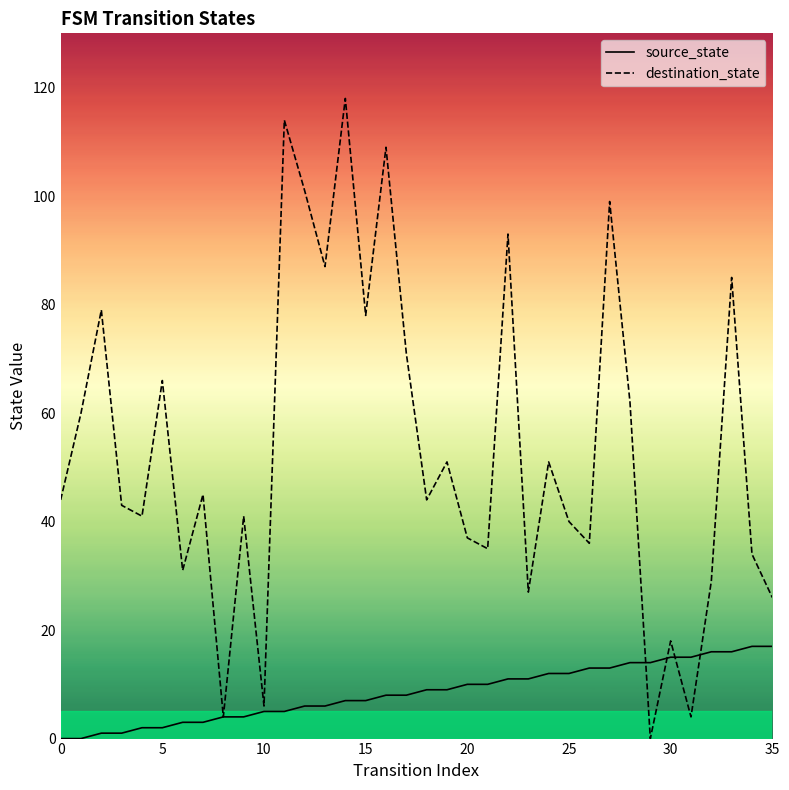

True or false: destination_state and source_state cross at least once.

True